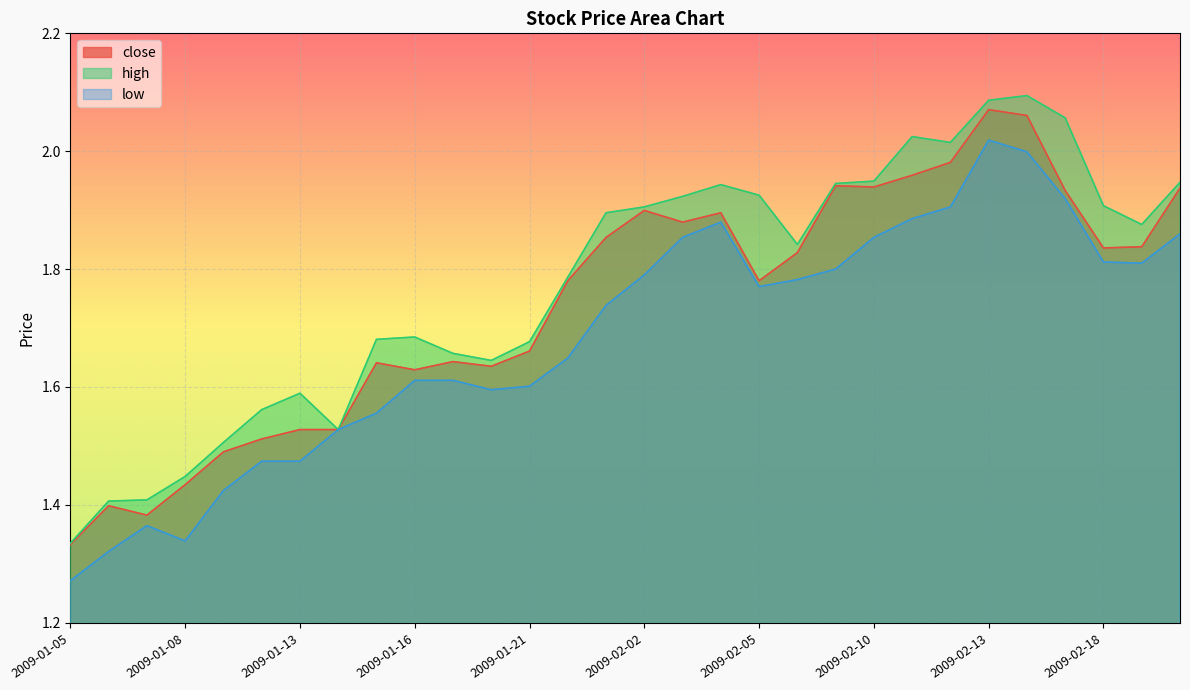

List the labels in order of high value, smallest first.

2009-01-05, 2009-01-06, 2009-01-07, 2009-01-08, 2009-01-09, 2009-01-14, 2009-01-12, 2009-01-13, 2009-01-20, 2009-01-19, 2009-01-21, 2009-01-15, 2009-01-16, 2009-01-22, 2009-02-06, 2009-02-19, 2009-01-23, 2009-02-02, 2009-02-18, 2009-02-03, 2009-02-05, 2009-02-04, 2009-02-09, 2009-02-20, 2009-02-10, 2009-02-12, 2009-02-11, 2009-02-17, 2009-02-13, 2009-02-16